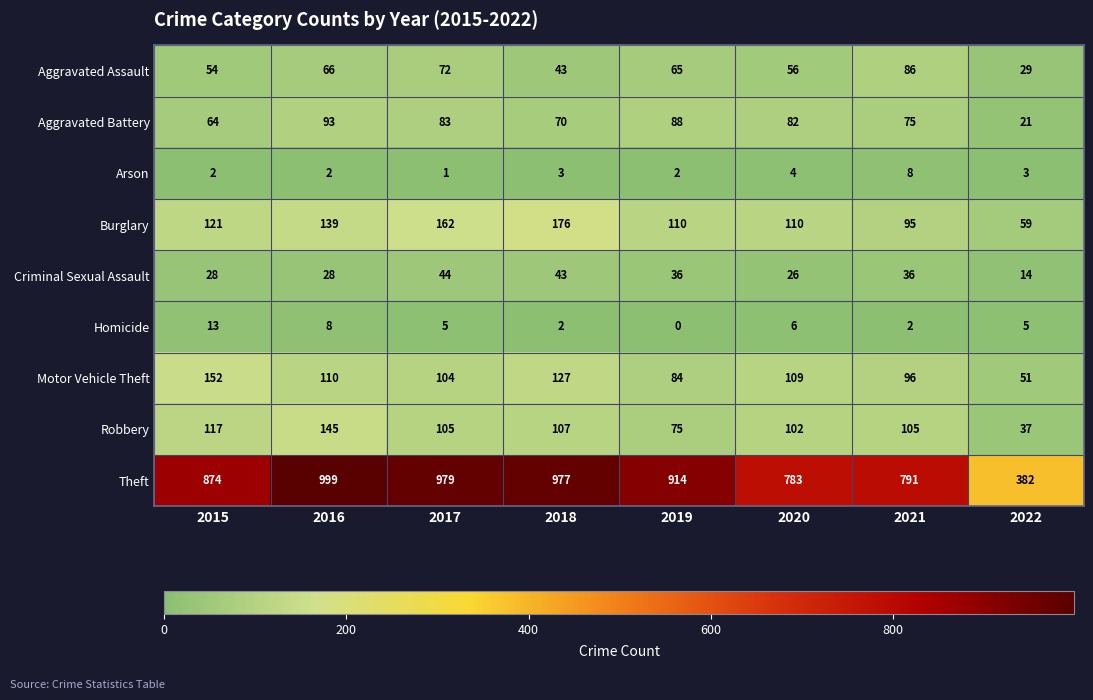

What is the spread (max minus min) of values at 2017?

978